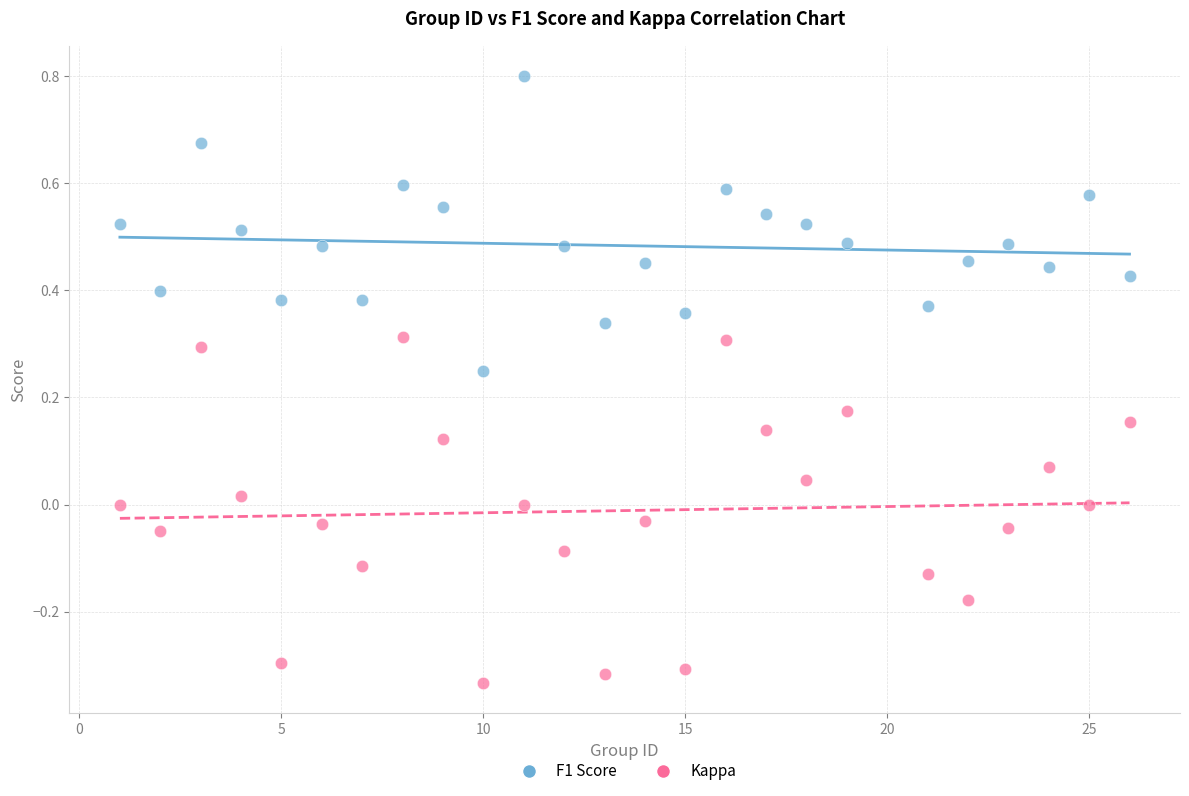

Which series has the widest spread of Y values?

Kappa